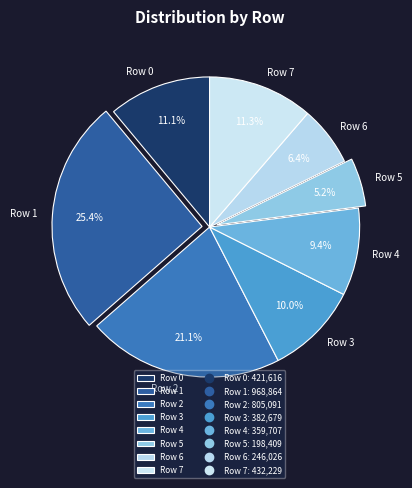

What portion of the pie excludes Row 7?

88.7%